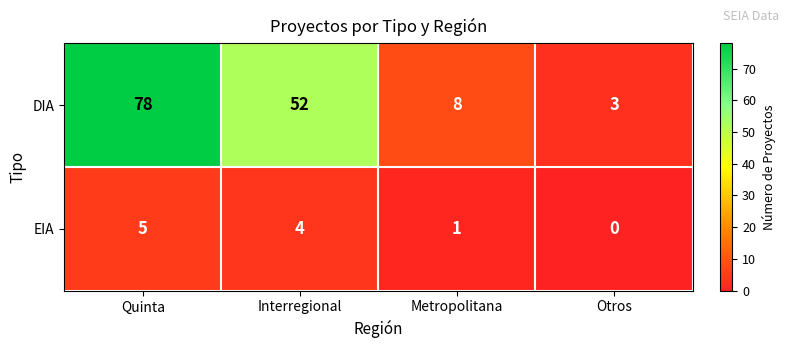

What is the sum of all DIA values?

141